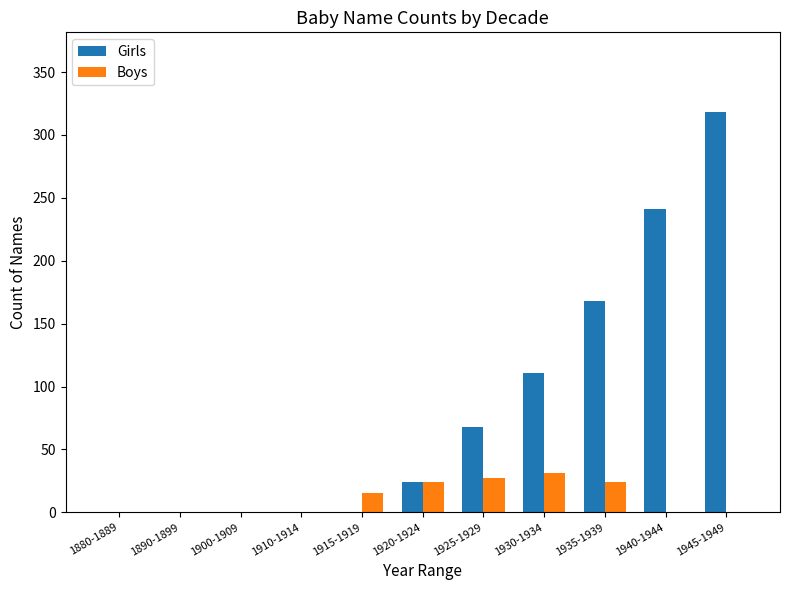

How many data points does each series have?

11